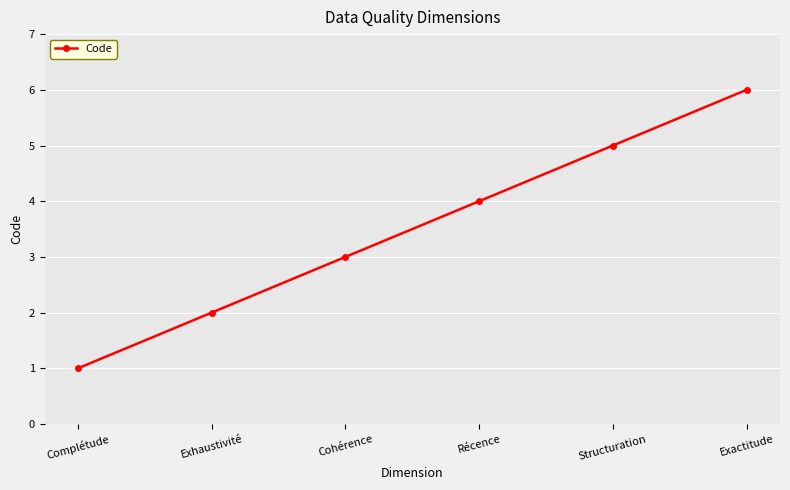

Does the chart have visible grid lines?

Yes